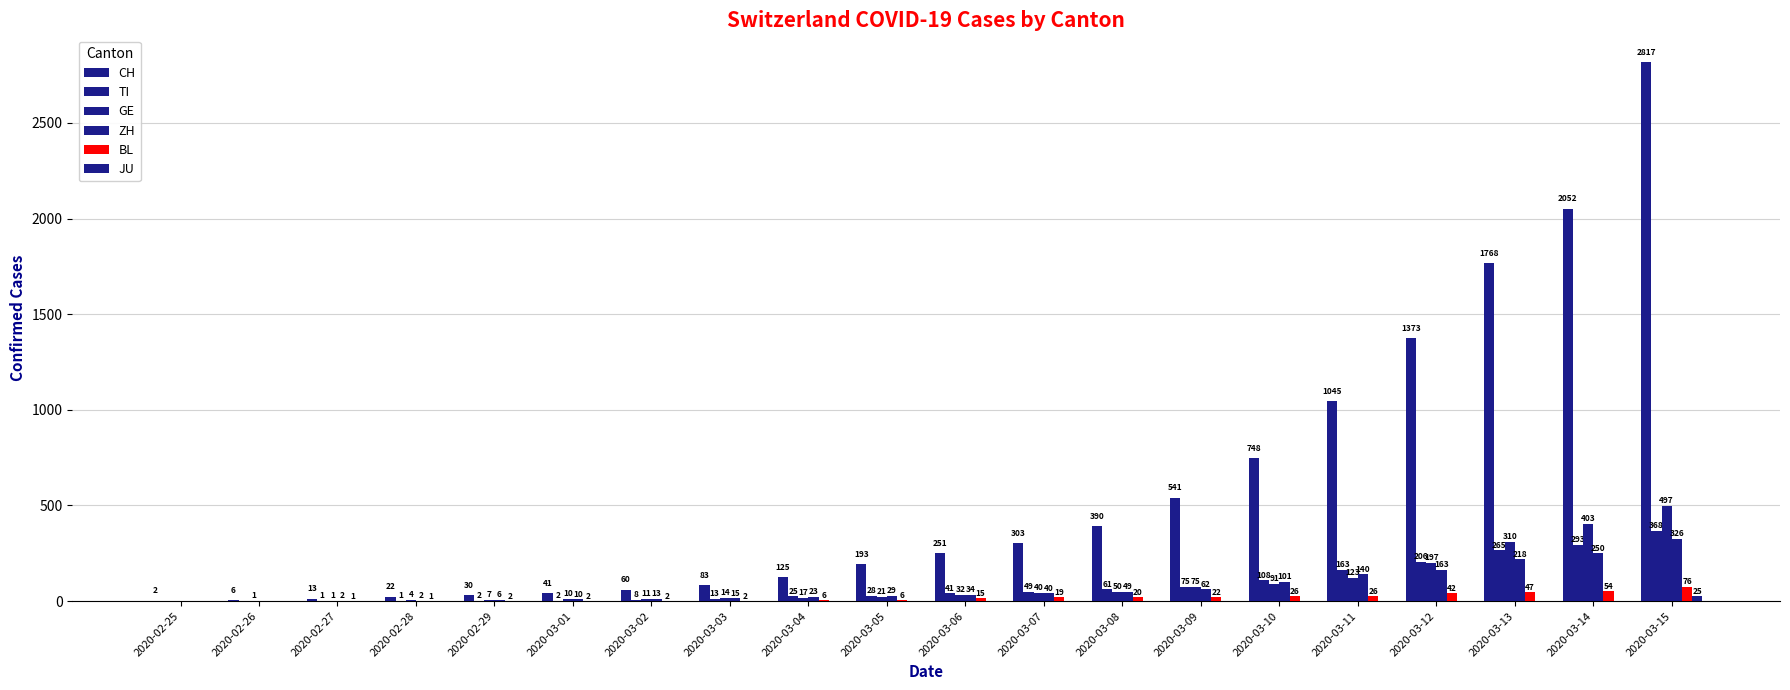

At which label does GE reach its peak?

2020-03-15